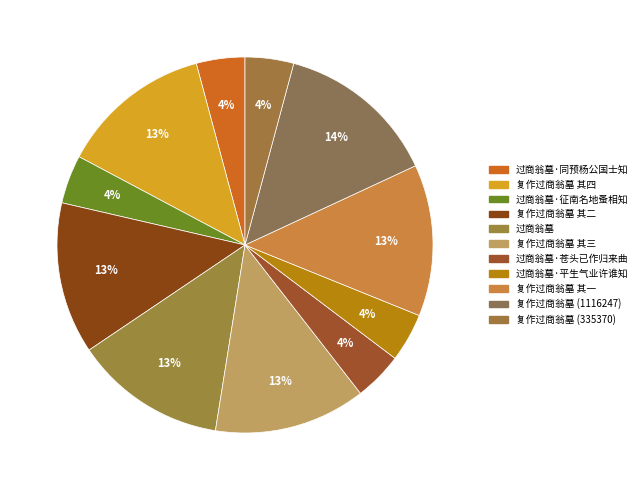

What is the largest slice in the pie chart?

复作过商翁墓 (1116247)